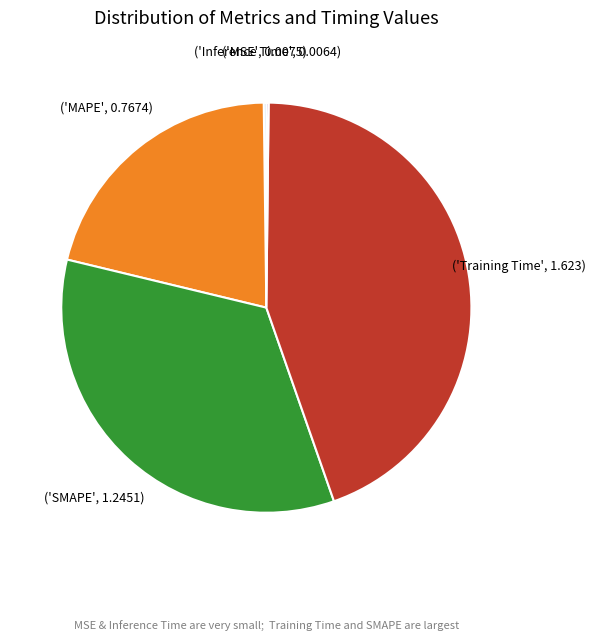

Does any single category account for the majority?

No